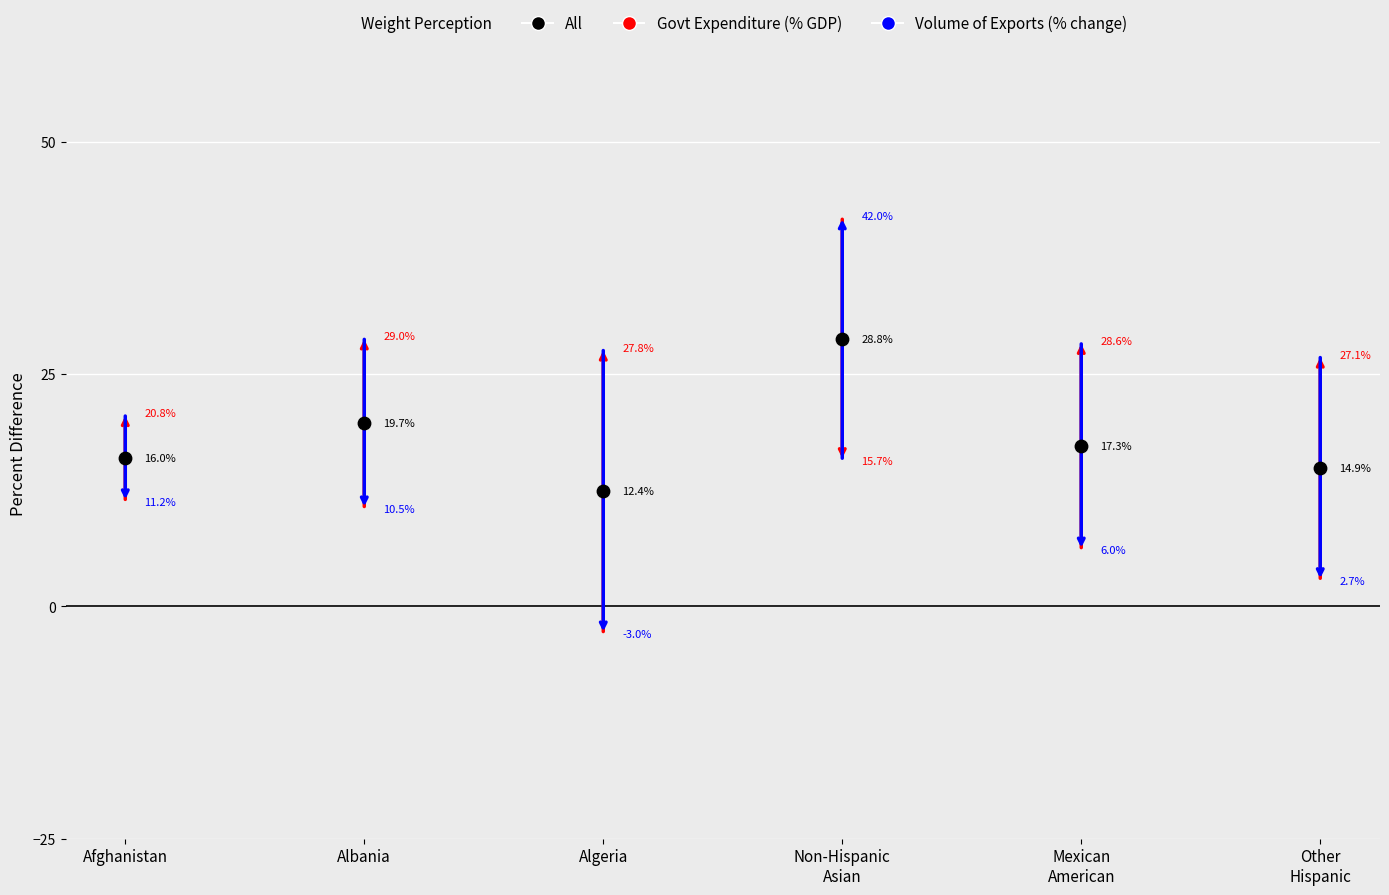

What is the total value across all series at Afghanistan?

32.0